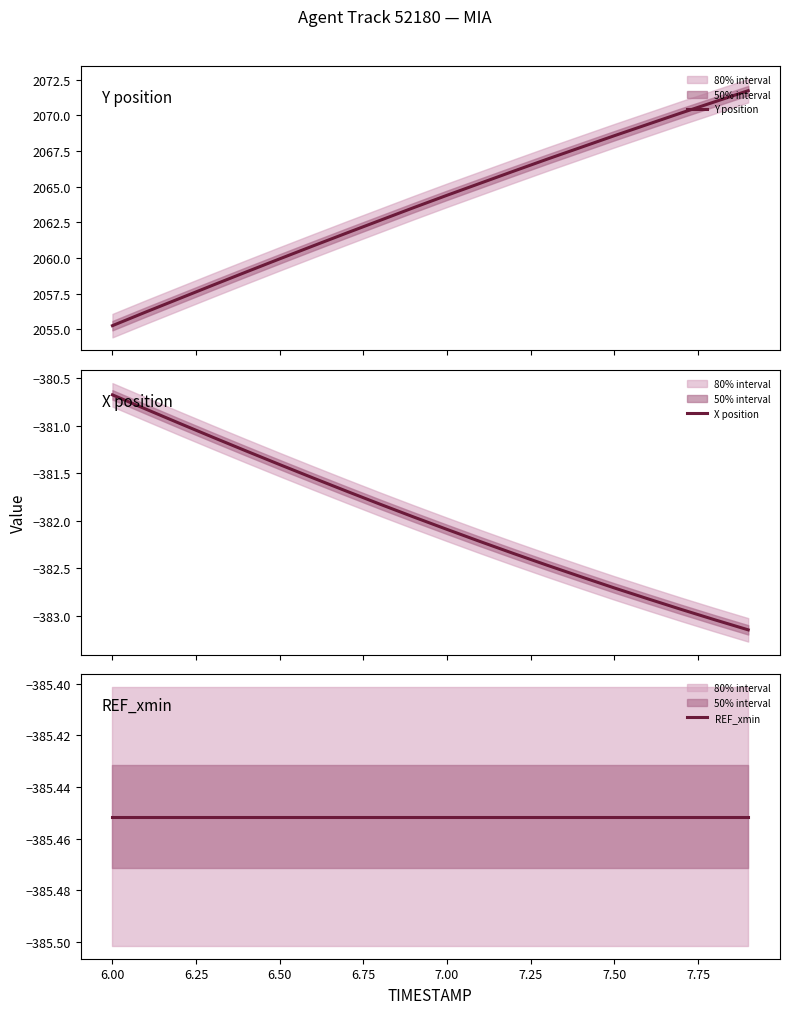

True or false: Y position and X position cross at least once.

False